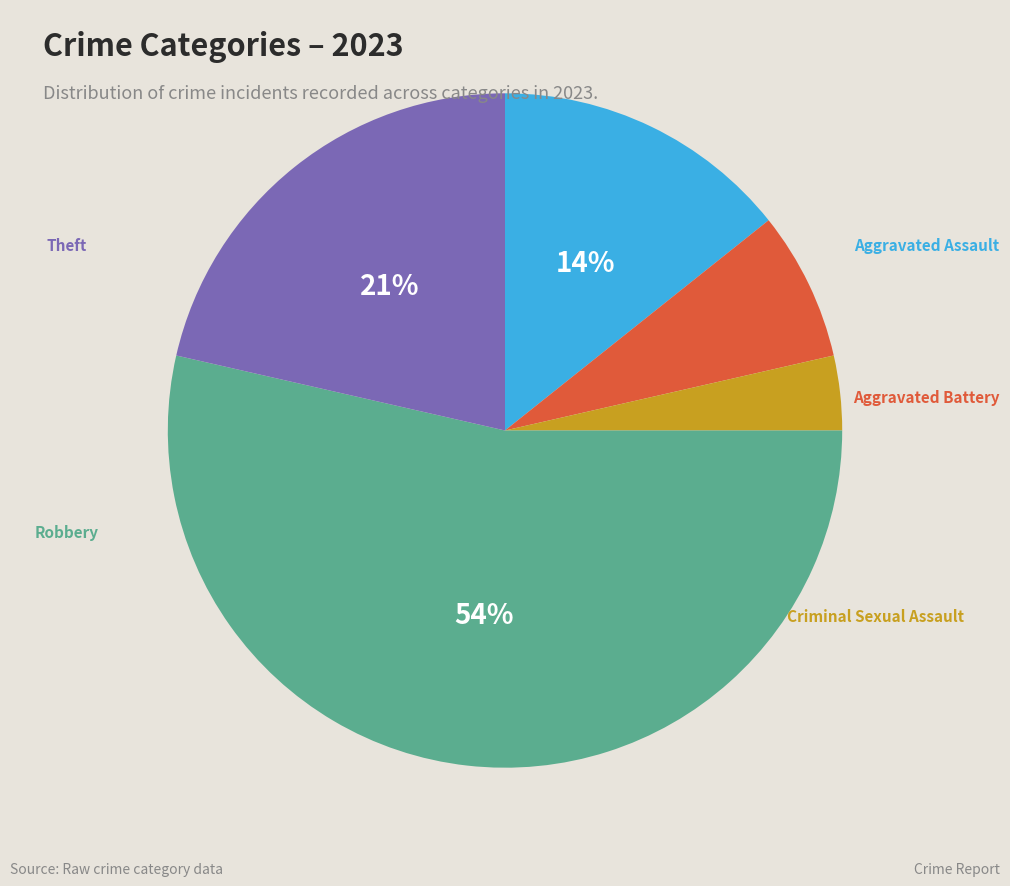

To the nearest percent, what is the average slice percentage?

20%